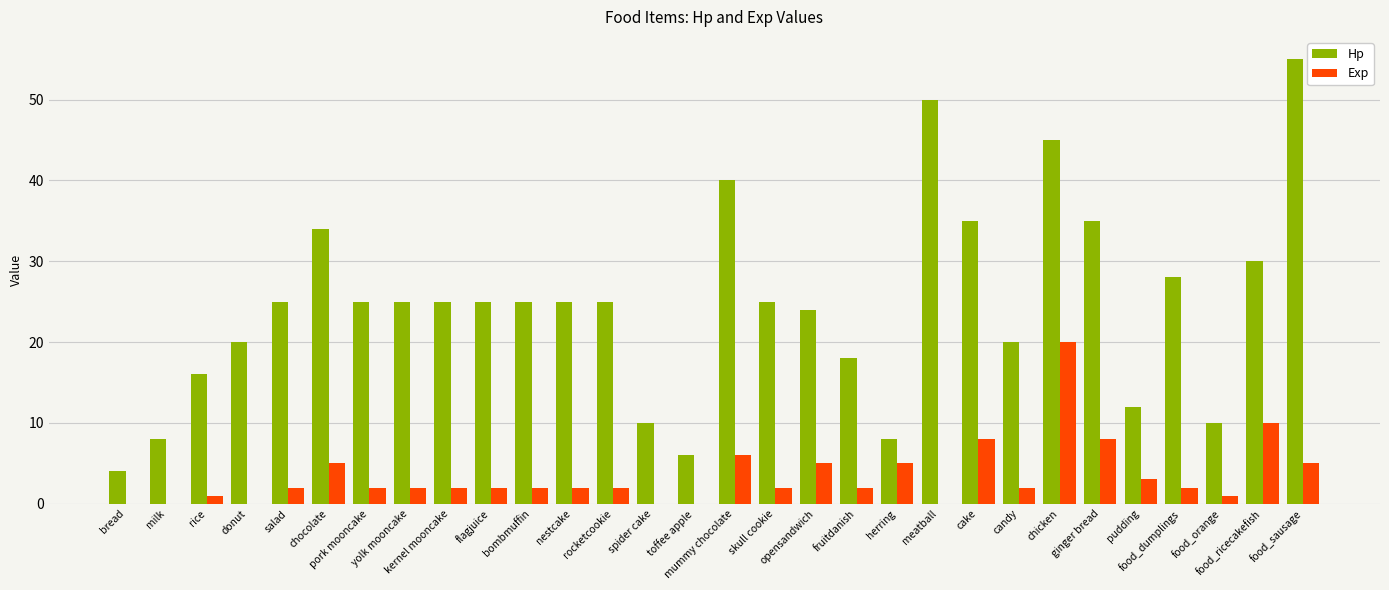

The value of Exp at flagjuice is 4. True or false?

False